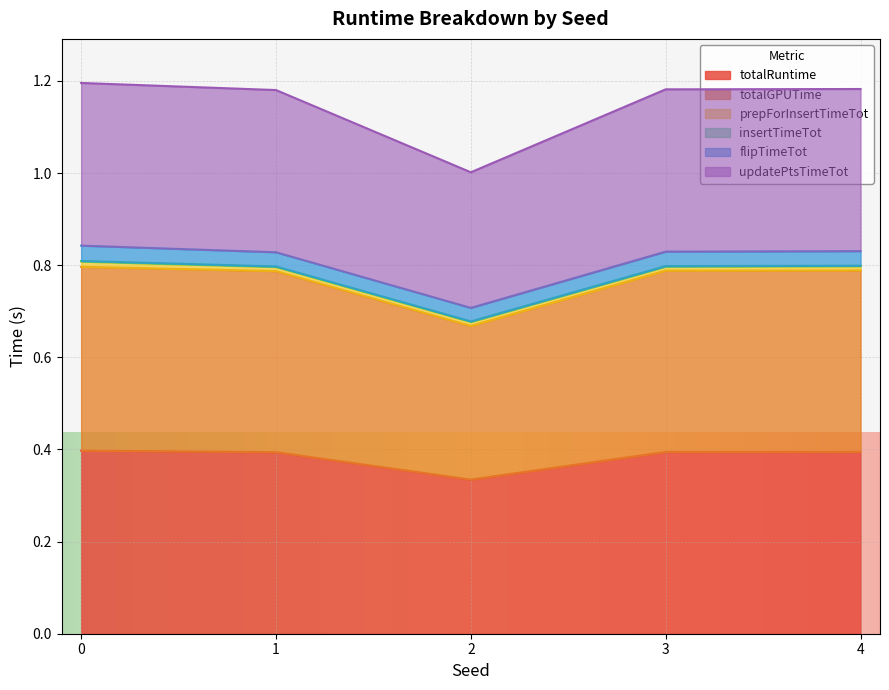

The totalRuntime series shows 0.5 at 2. True or false?

False